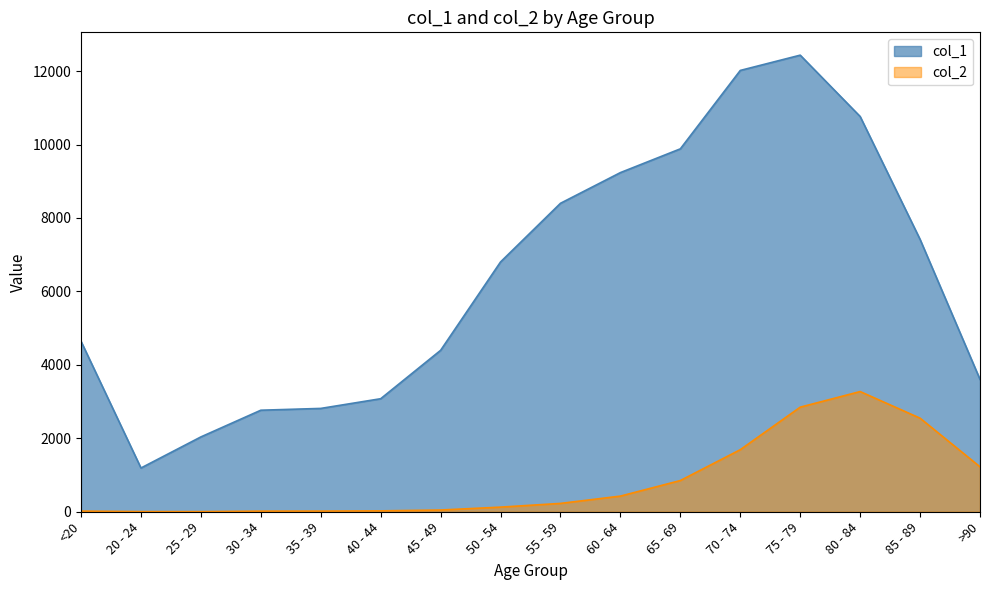

True or false: col_1 and col_2 cross at least once.

False